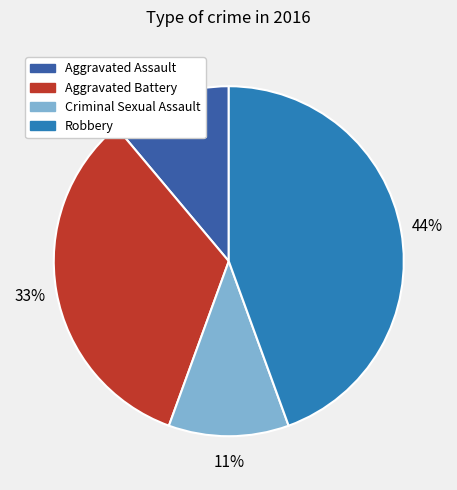

Approximately how many times larger is the value at Aggravated Assault compared to Aggravated Battery?

0.3